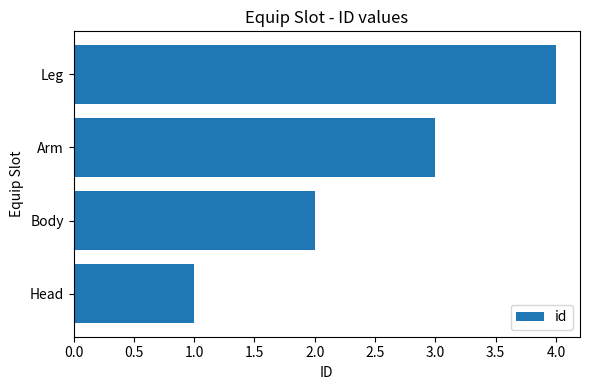

What is the sum of all values?

10